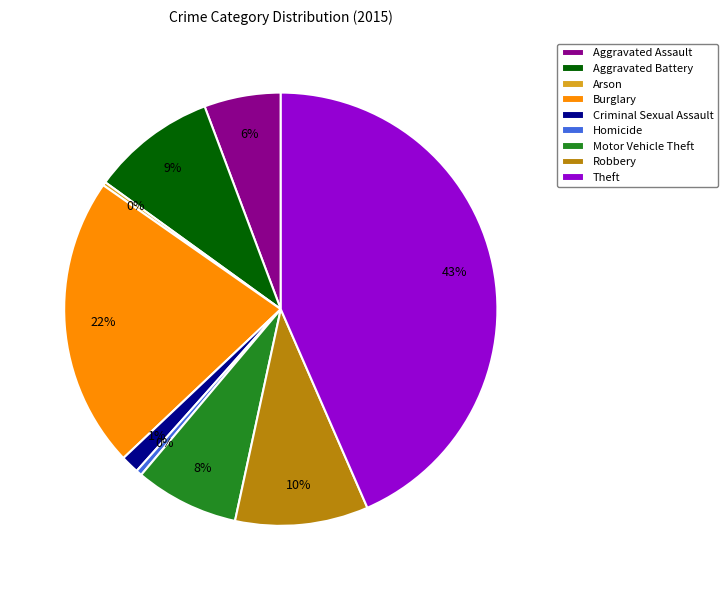

Which slice is the largest?

Theft